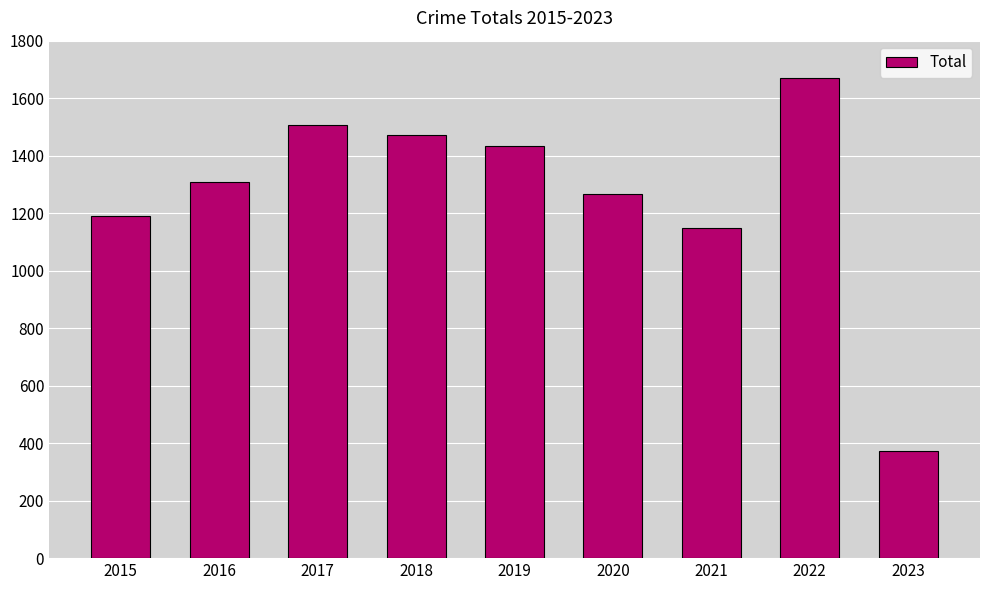

Count the number of categories in the chart.

9